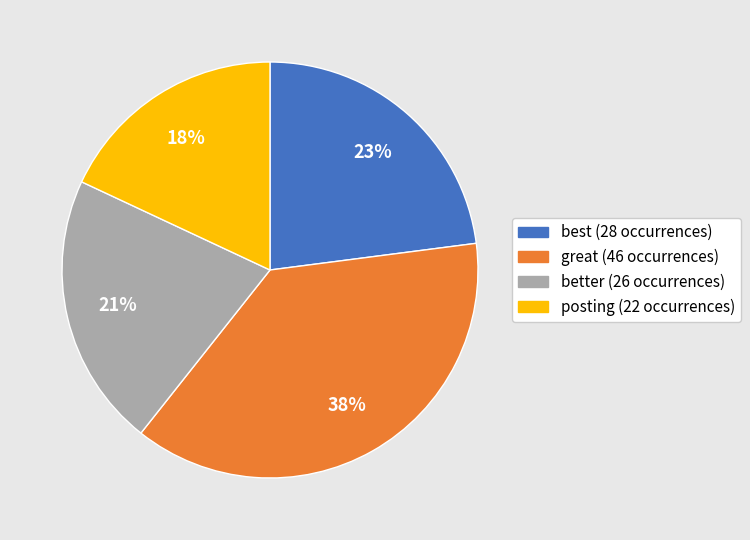

To the nearest percent, what is the difference between the largest and smallest slice percentages?

20%